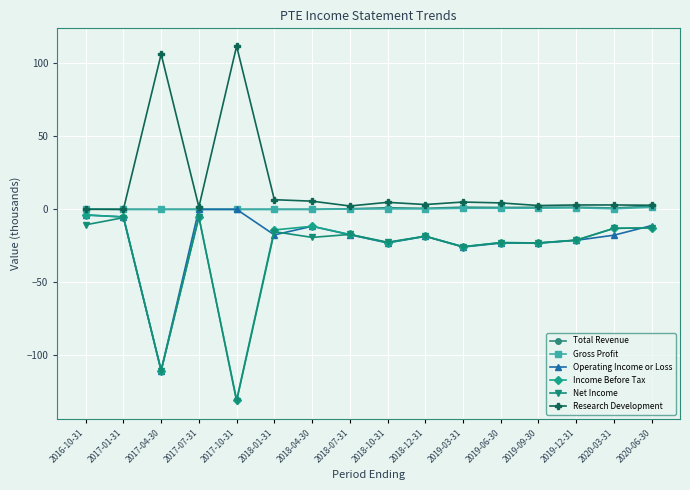

What is the difference between the highest and lowest values at 2018-01-31?

24.1